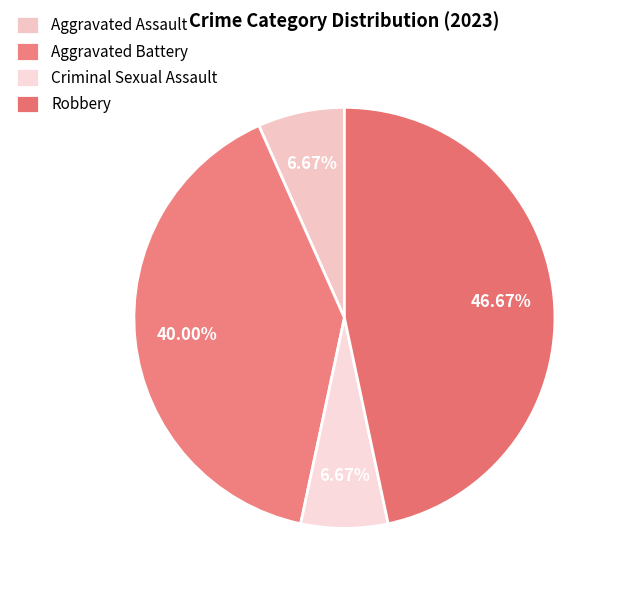

Approximately how many times larger is the value at Aggravated Battery compared to Aggravated Assault?

6.0